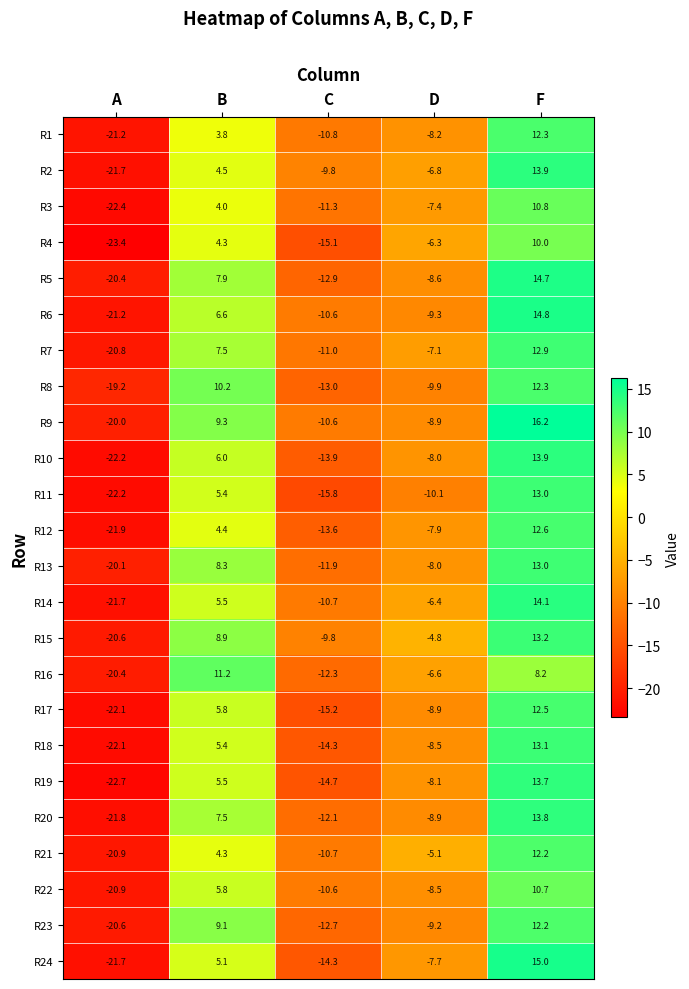

What is the sum of the R15 values at F and C?

3.4